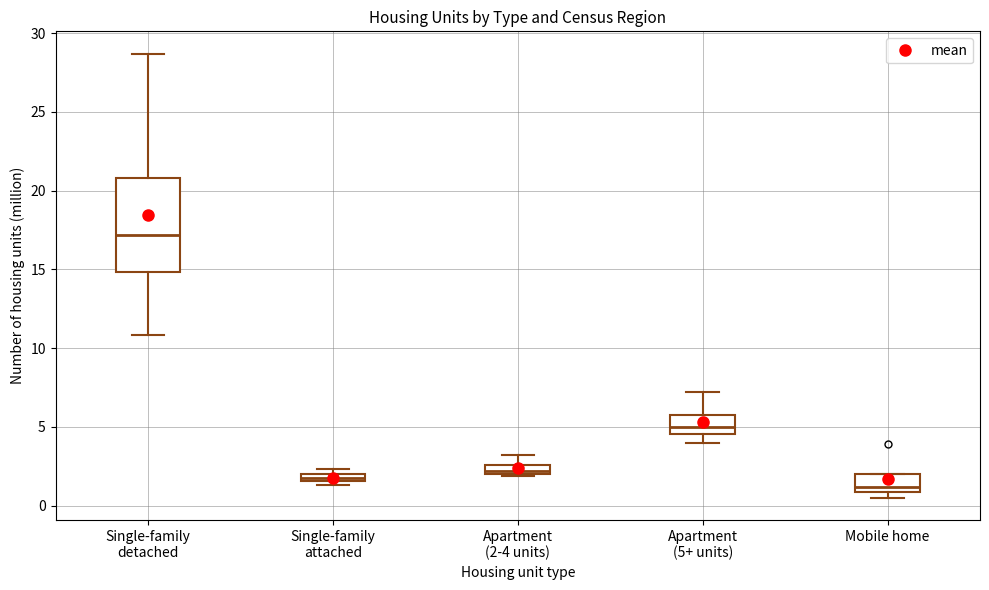

Where does the upper whisker of the box for Single-family detached end on the y-axis? The values are not printed on the chart, so give them approximately, as read against the axis.

28.5